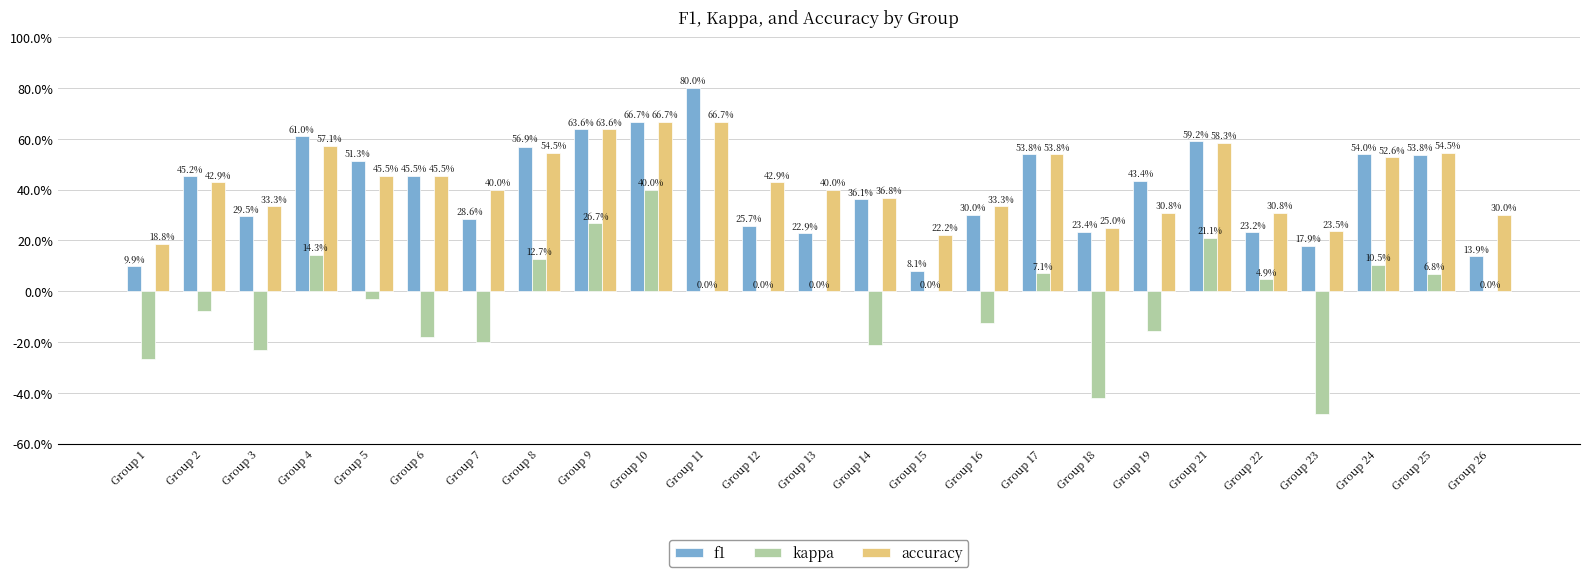

What is the sum of the f1 values at Group 15 and Group 8?

0.6